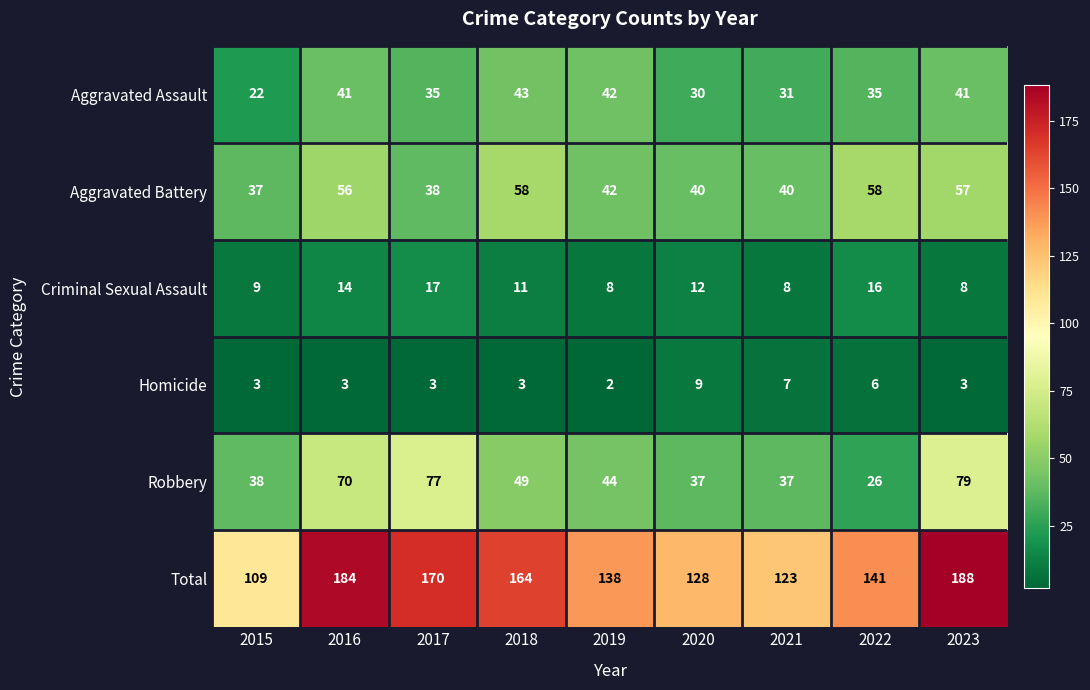

Is it true that Total equals 202 at 2021?

False